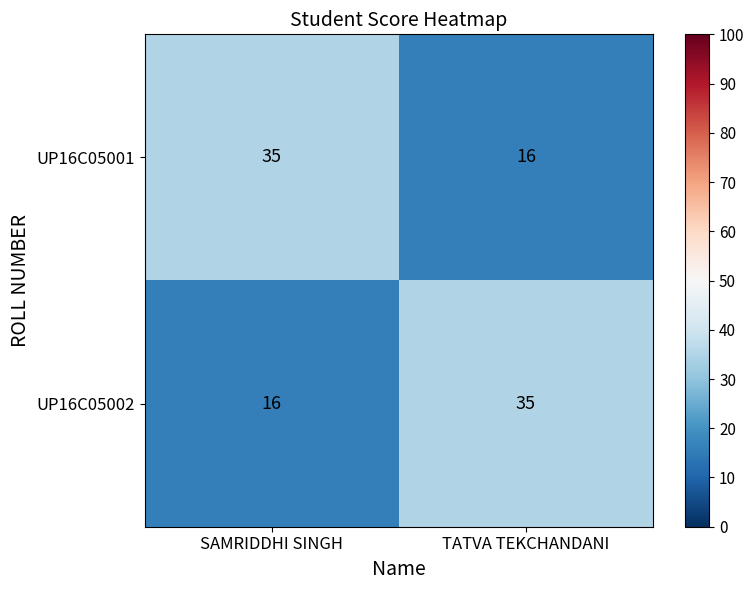

Reading right to left, extract all data points from this chart.

UP16C05001: 16	35
UP16C05002: 35	16